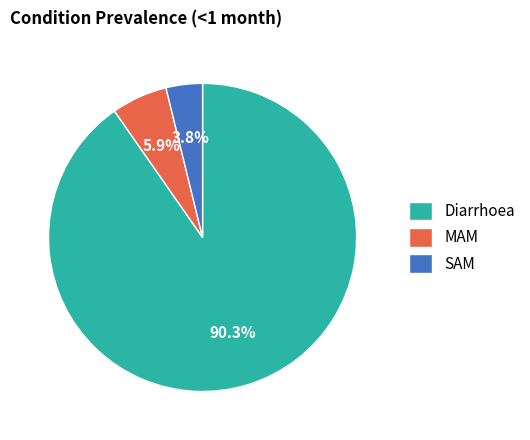

Which slice represents more than half of the pie?

Diarrhoea